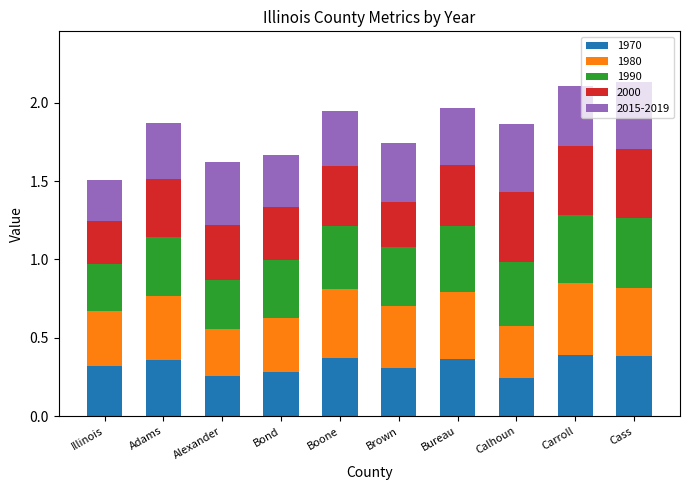

What is the total value across all series at Bureau?

2.0